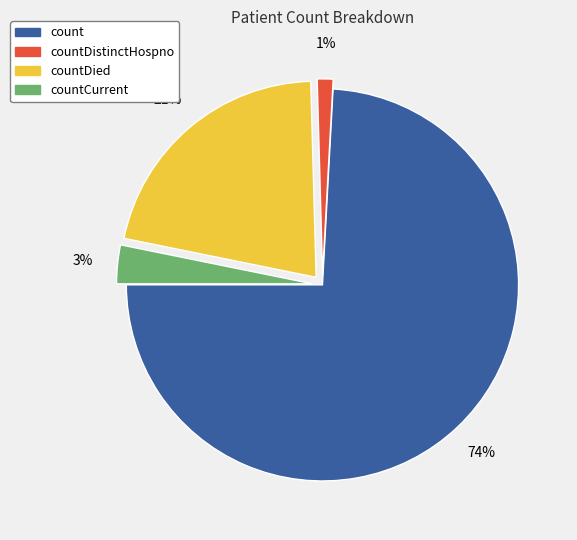

To the nearest percent, what is the difference between the countDied and countCurrent slice percentages?

18%